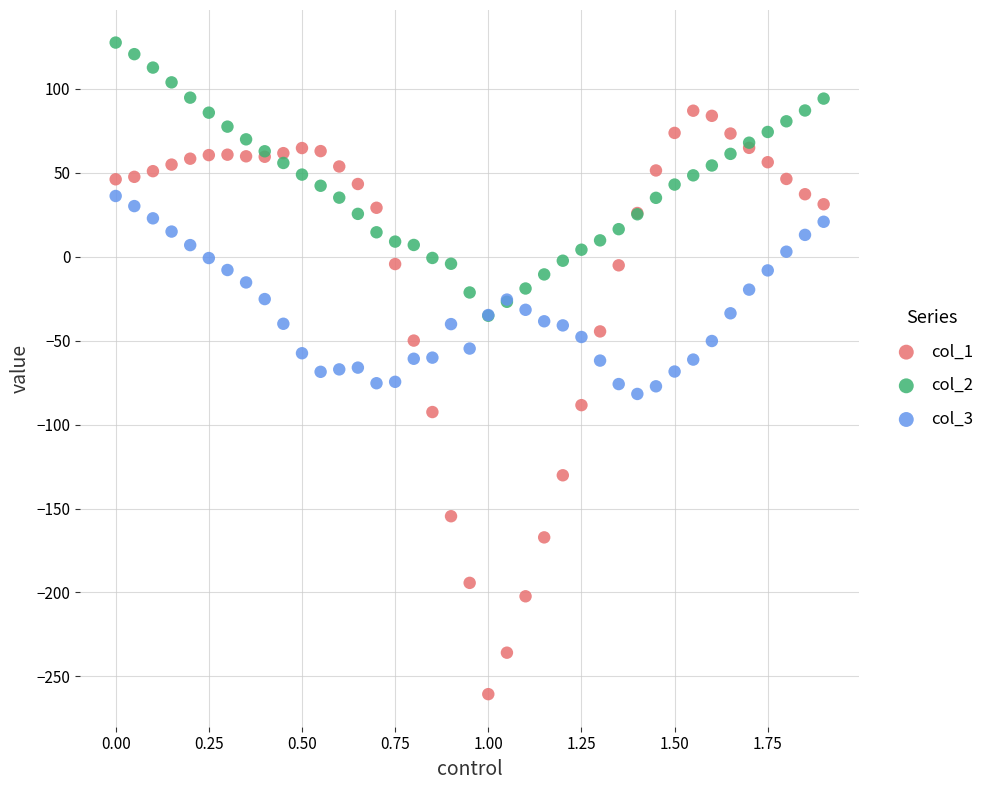

Which series reaches the maximum Y coordinate?

col_2